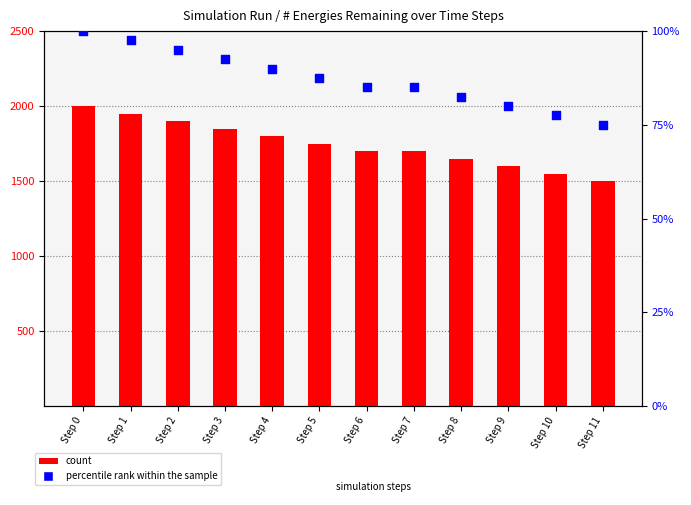

Is the value of count at Step 11 greater than the value of percentile rank within the sample at Step 0?

Yes